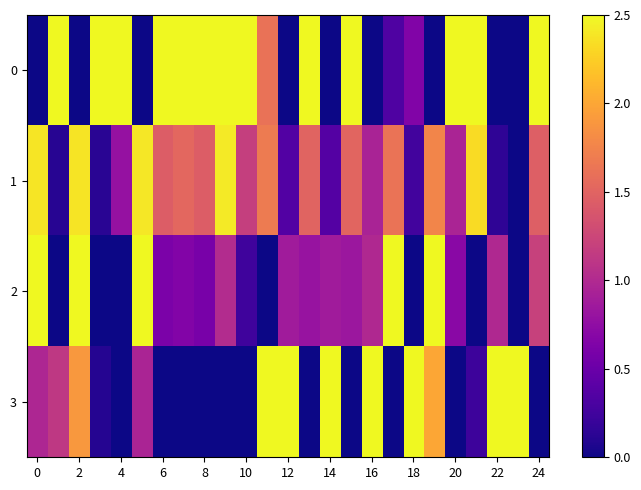

Reading left to right, what are all the values shown in this chart?

0: 0.0	2.5	0.0	2.5	2.5	0.0	2.5	2.5	2.5	2.5	2.5	1.6	0.0	2.5	0.0	2.5	0.0	0.3	0.6	0.0	2.5	2.5	0.0	0.0	2.5
1: 2.4	0.1	2.4	0.1	0.8	2.4	1.4	1.5	1.4	2.4	1.2	1.7	0.4	1.5	0.4	1.5	0.9	1.6	0.3	1.8	0.9	2.3	0.1	0.0	1.5
2: 2.5	0.0	2.5	0.0	0.0	2.5	0.6	0.7	0.6	1.0	0.2	0.0	0.9	0.8	0.9	0.8	1.0	2.5	0.0	2.5	0.7	0.0	1.0	0.0	1.2
3: 1.0	1.1	1.9	0.1	0.0	1.0	0.0	0.0	0.0	0.0	0.0	2.5	2.5	0.0	2.5	0.0	2.5	0.0	2.5	2.0	0.0	0.2	2.5	2.5	0.0